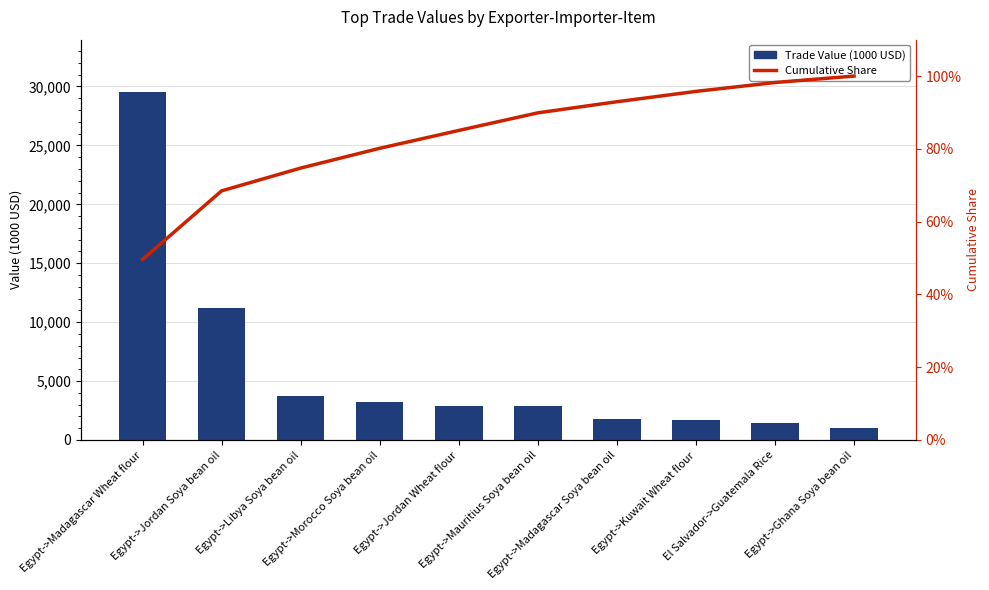

The value of Trade Value (1000 USD) at Egypt->Morocco Soya bean oil is 5610.9. True or false?

False